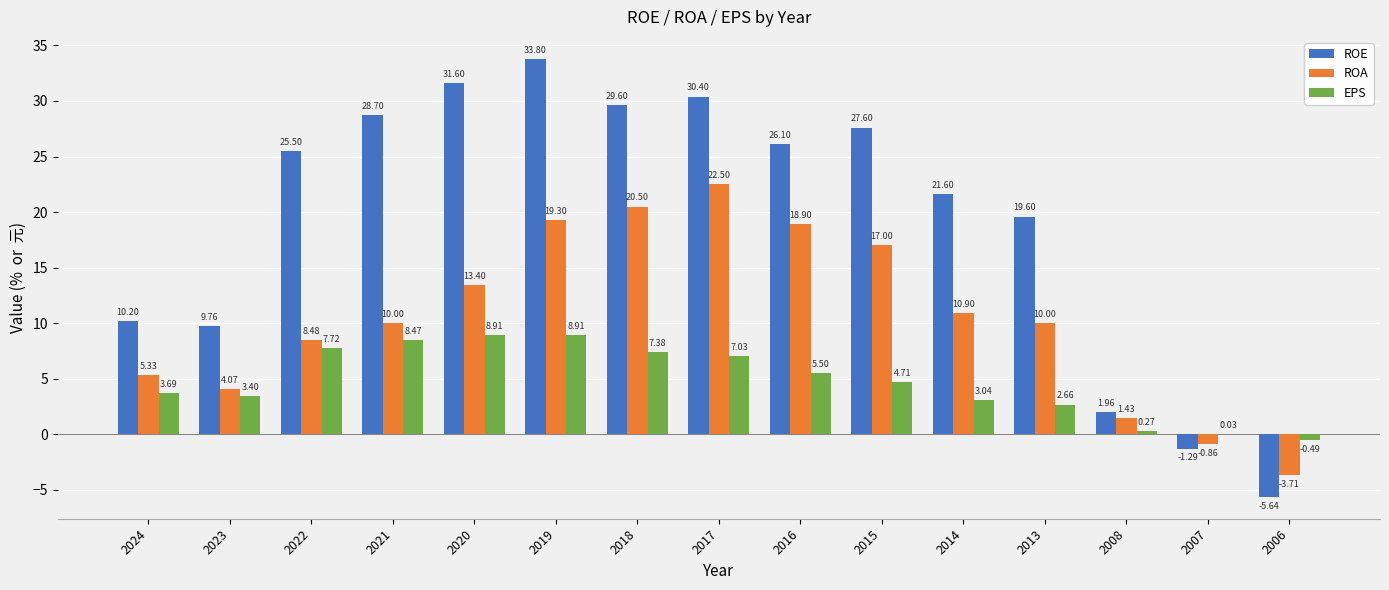

Between 2018 and 2008, which series saw the biggest shift?

ROE